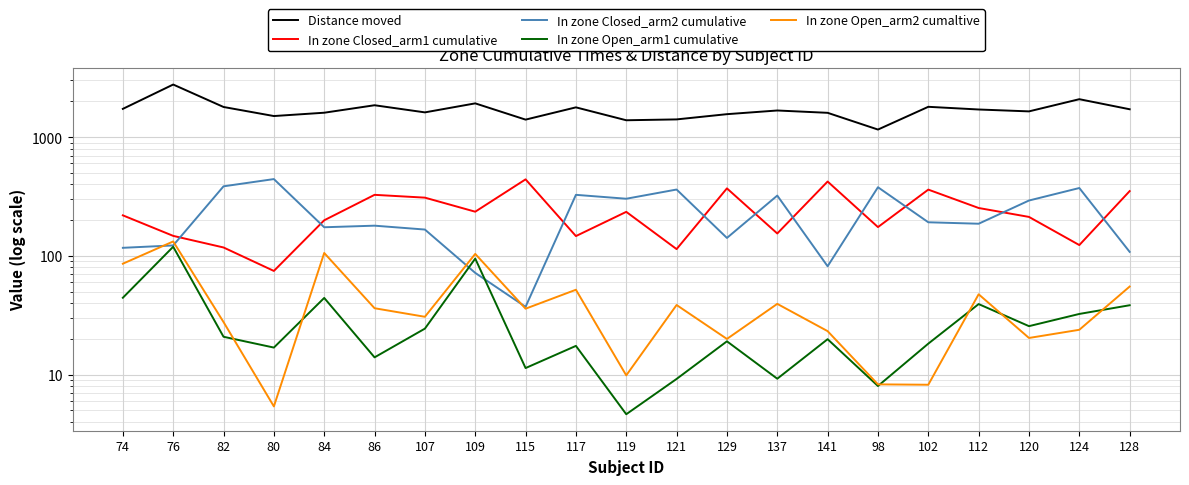

Which category has the lowest value in the In zone Closed_arm2 cumulative series?

115